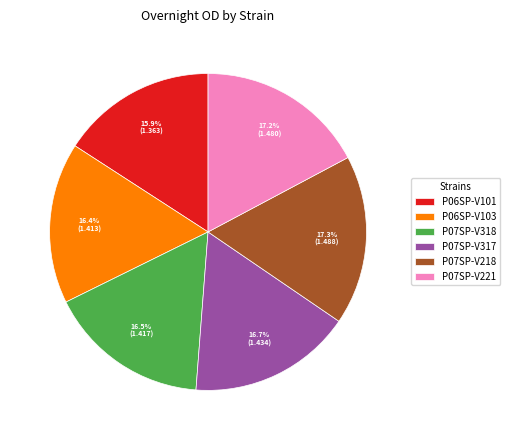

To the nearest percent, what is the difference between the P07SP-V218 and P06SP-V101 slice percentages?

1%